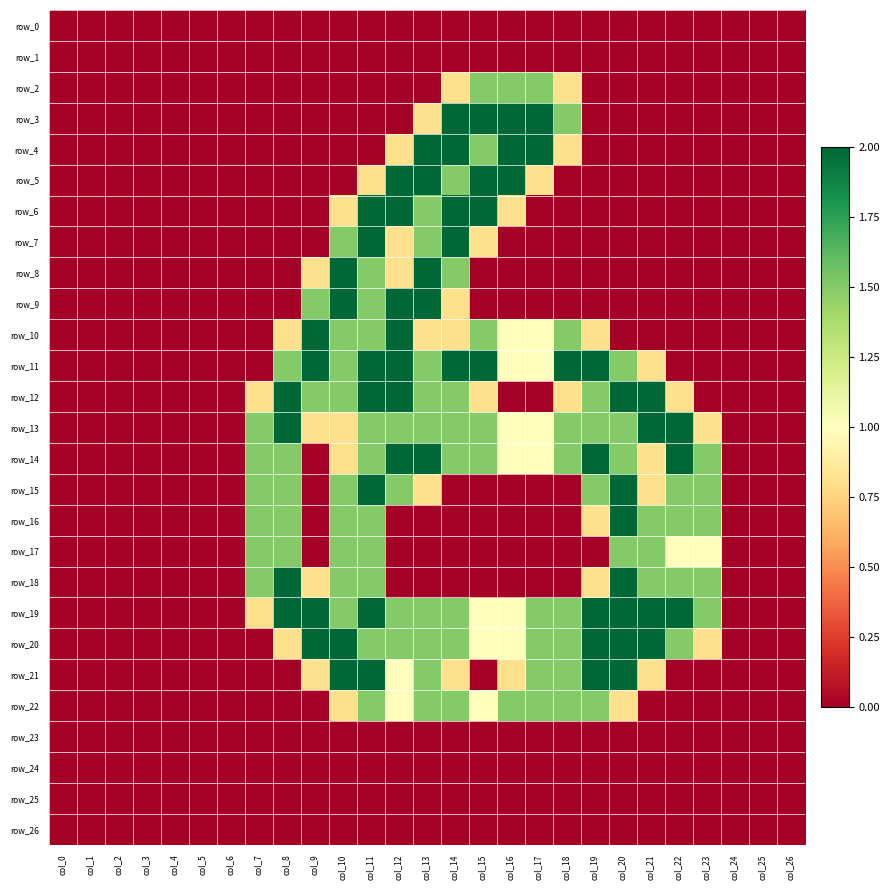

Which series has the widest spread of values?

row_3